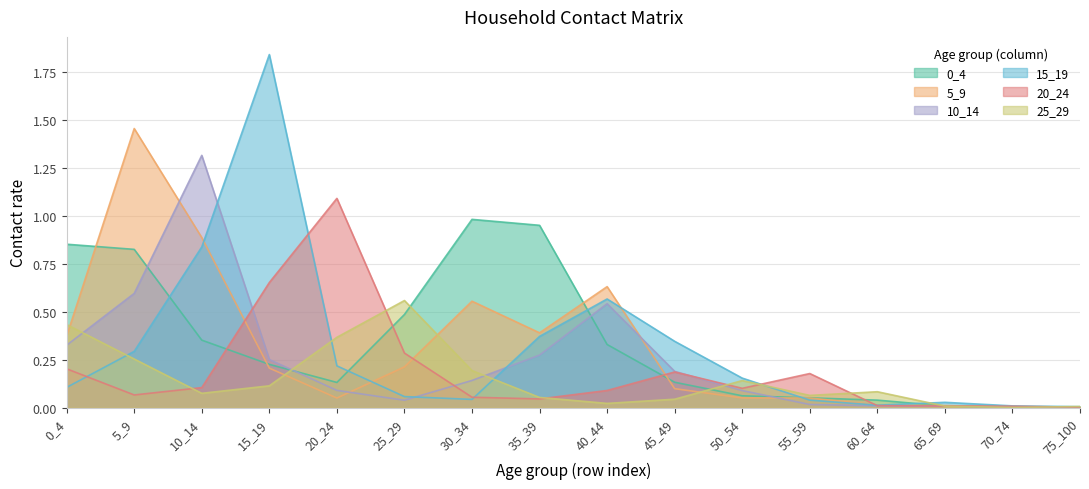

Is it true that 25_29 equals 0.4 at 0_4?

True